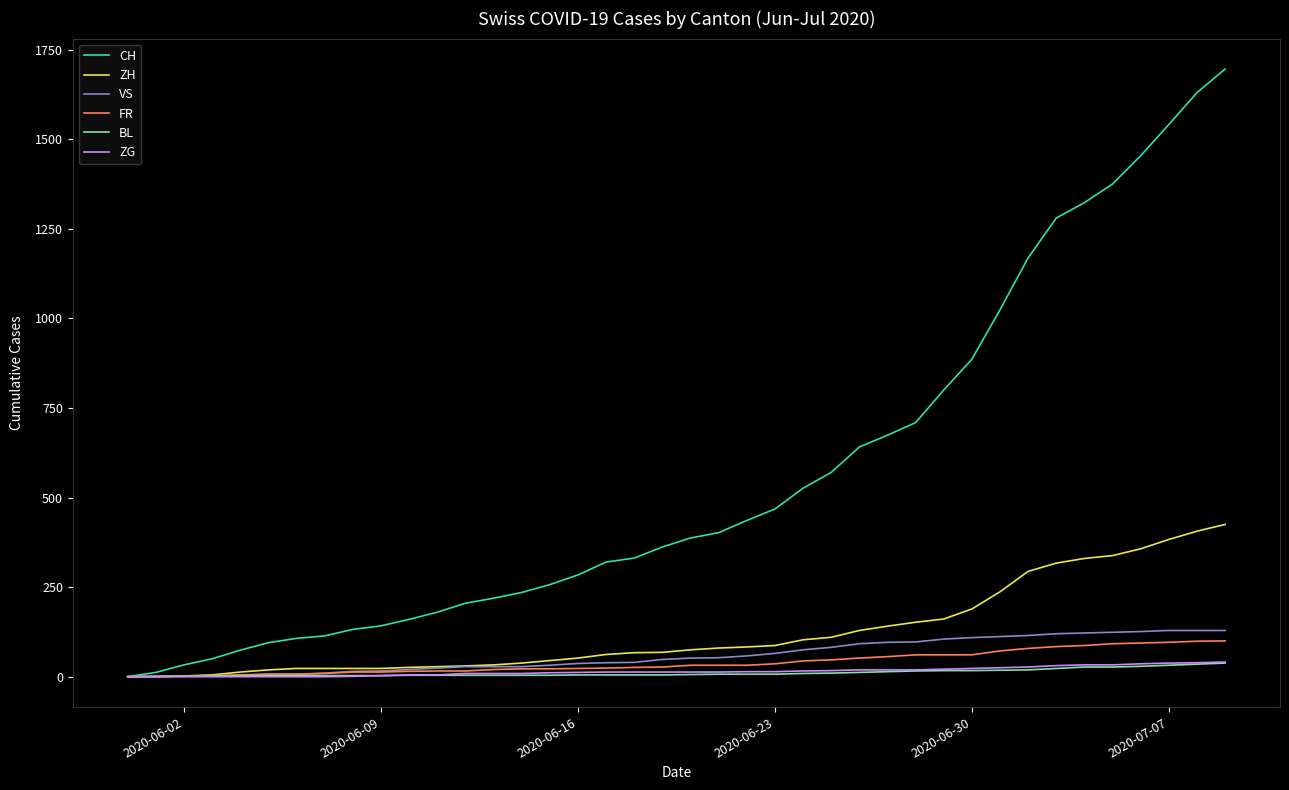

What is the difference between the second highest and minimum values in the ZG series?

39